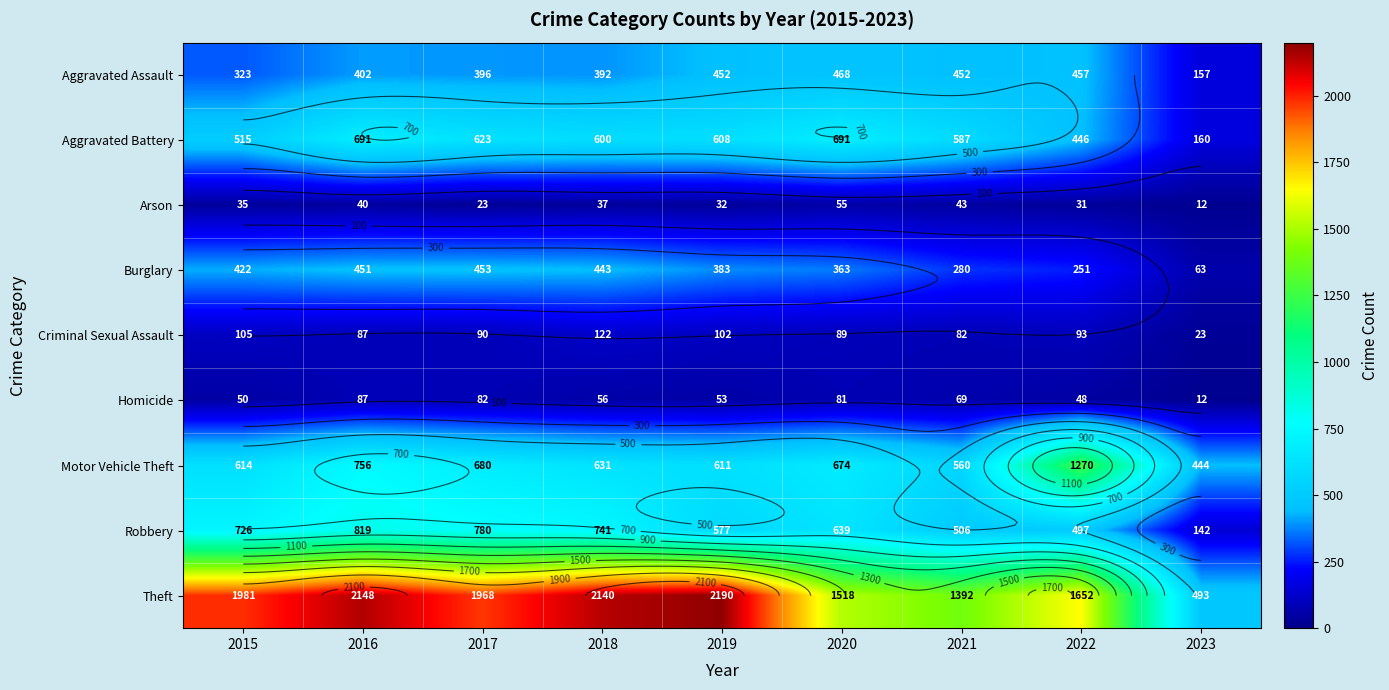

What is the sum of the Homicide values at 2015 and 2019?

103